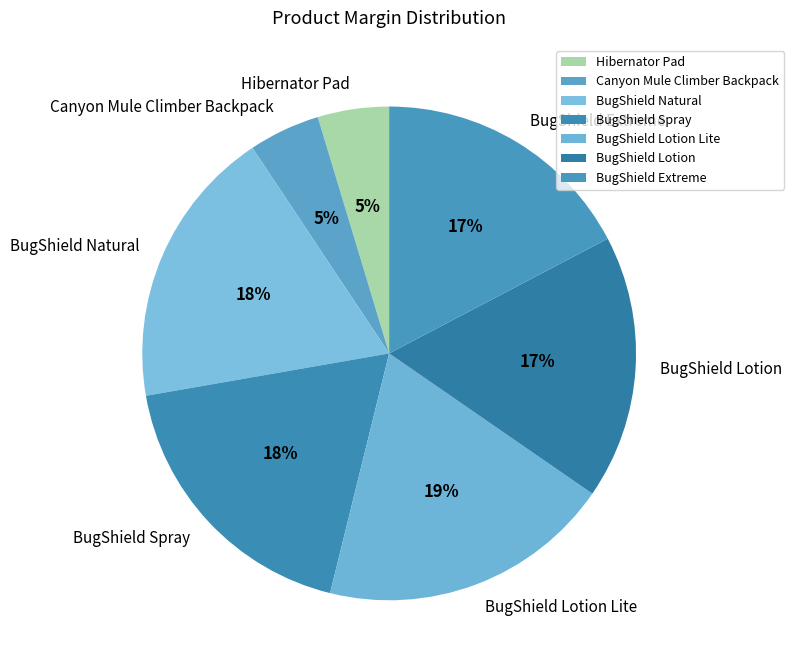

Between BugShield Lotion and BugShield Natural, which is larger?

BugShield Natural